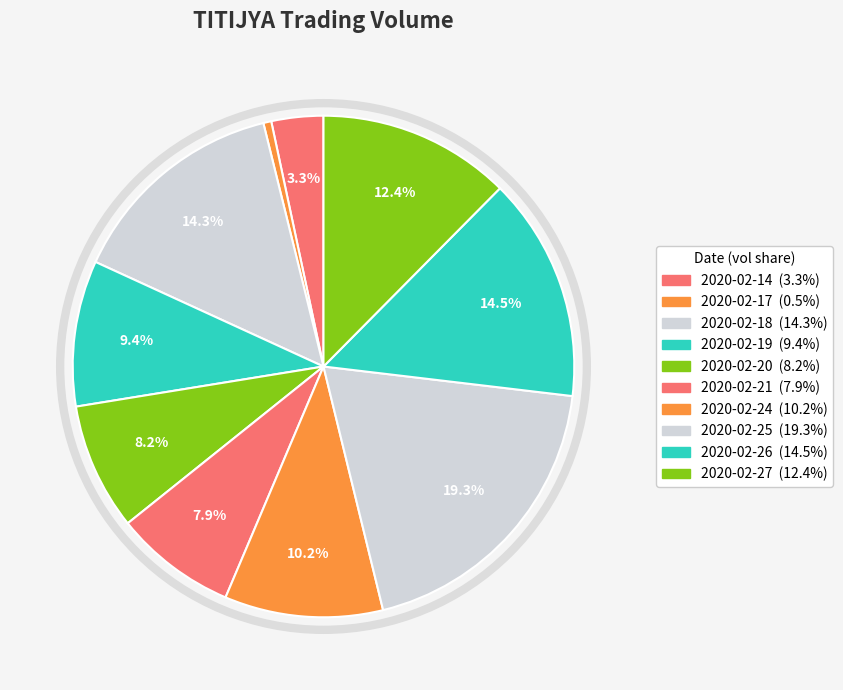

Count the number of slices in the pie.

10